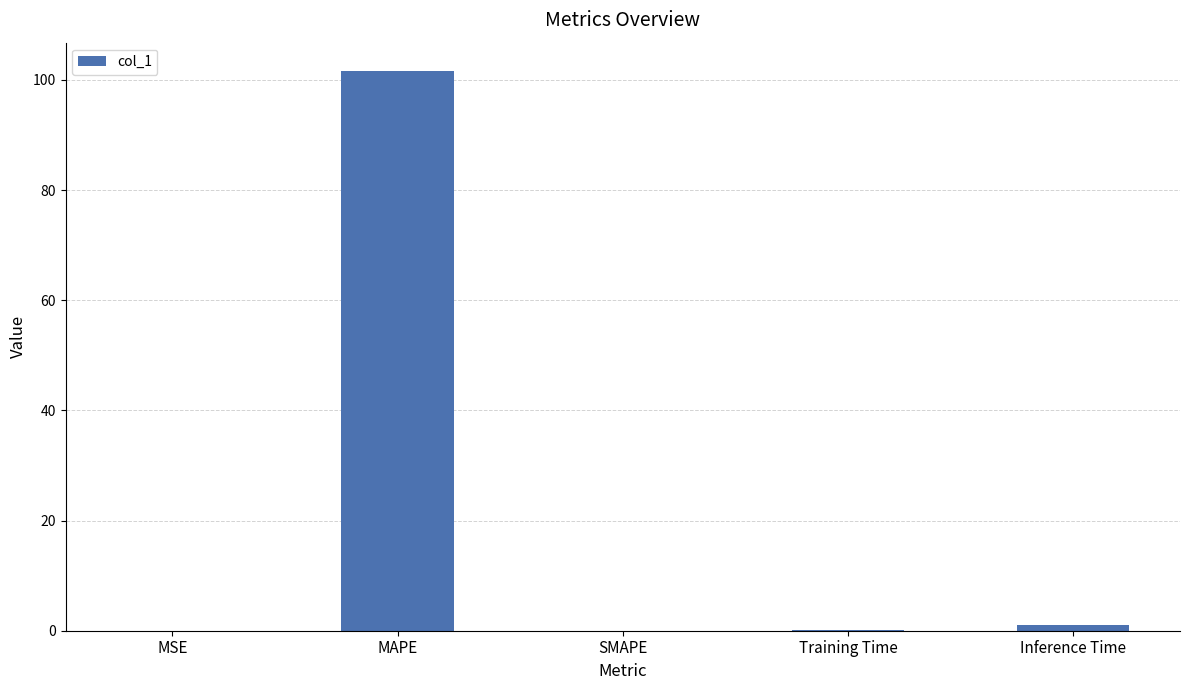

The value at SMAPE is 0.0. True or false?

True